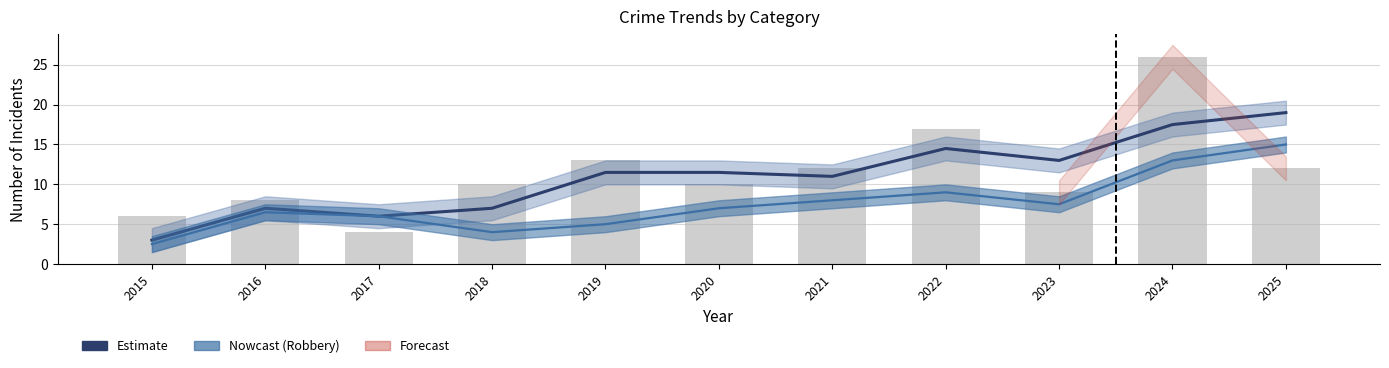

What is the highest value of the Total series?

26.0